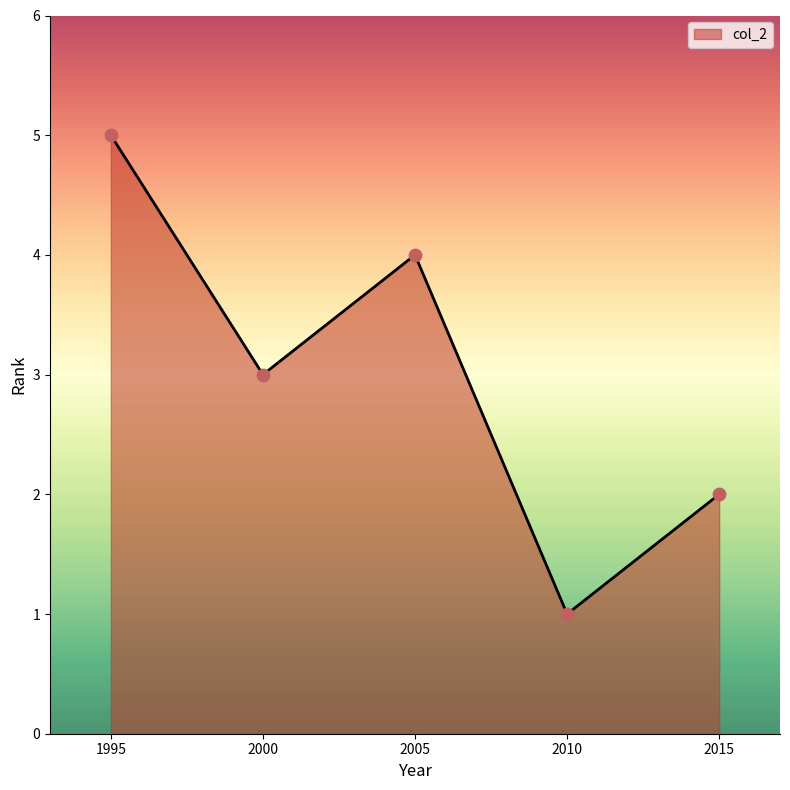

What is the change in value from 2000 to 2015?

-1